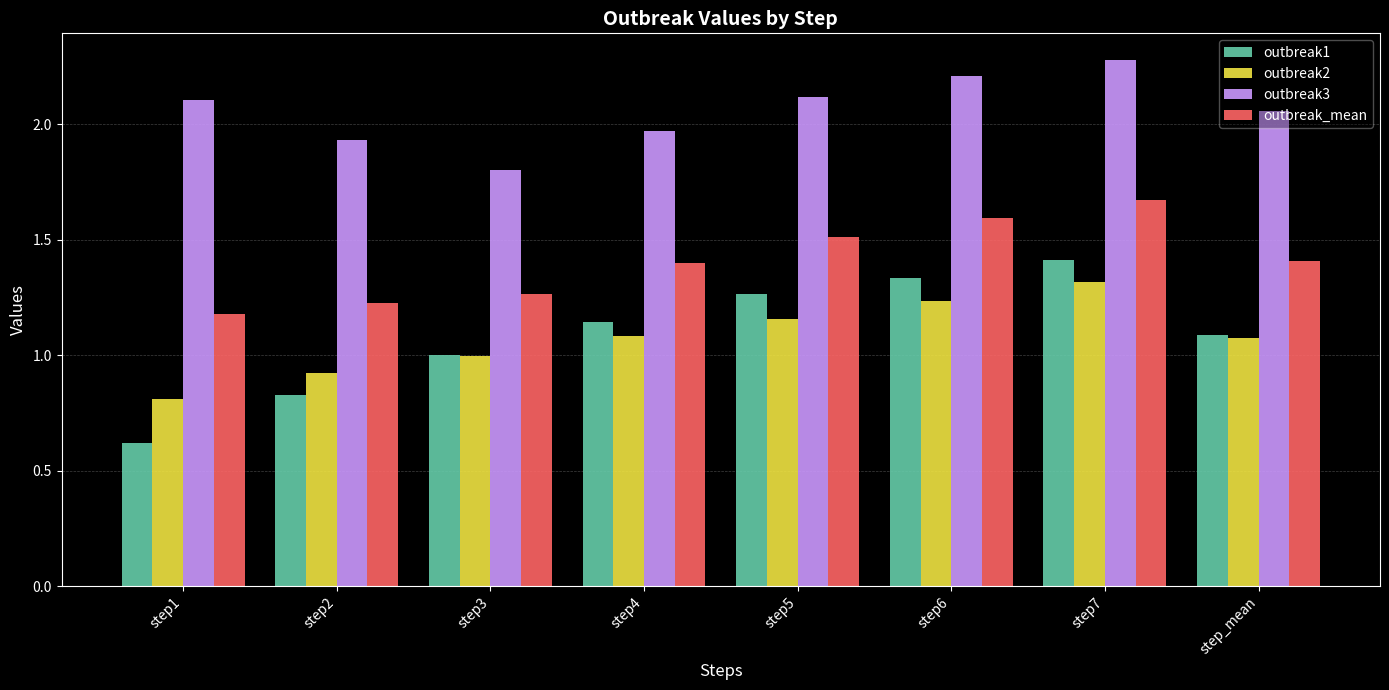

What is the approximate value of outbreak_mean at step6?

1.6